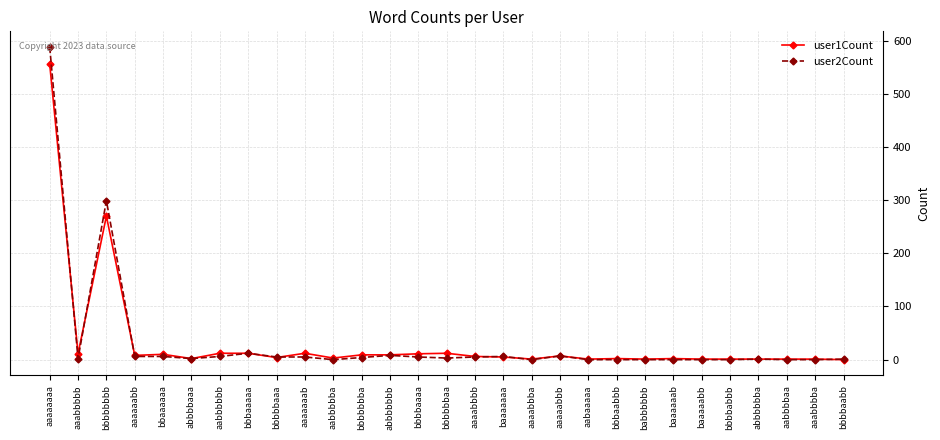

Between which two adjacent categories do user1Count and user2Count first intersect?

aaaaaaaa and aaabbbbb